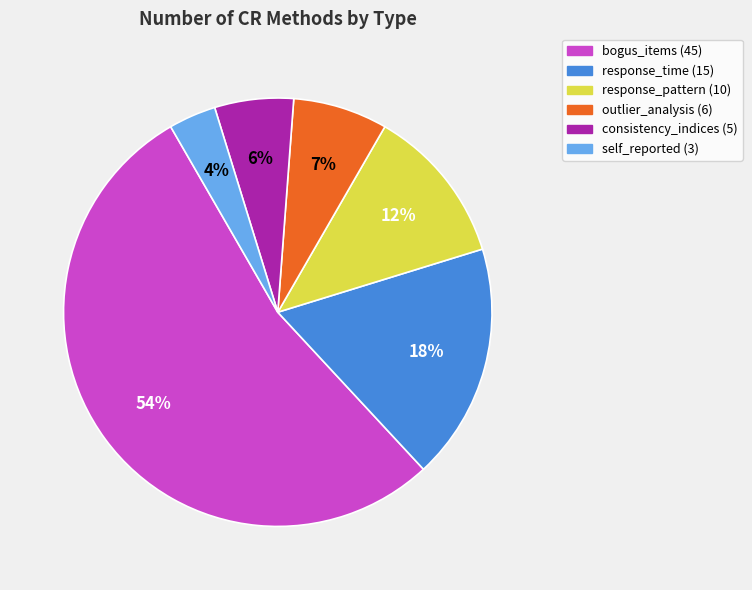

How many slices are in this pie chart?

6